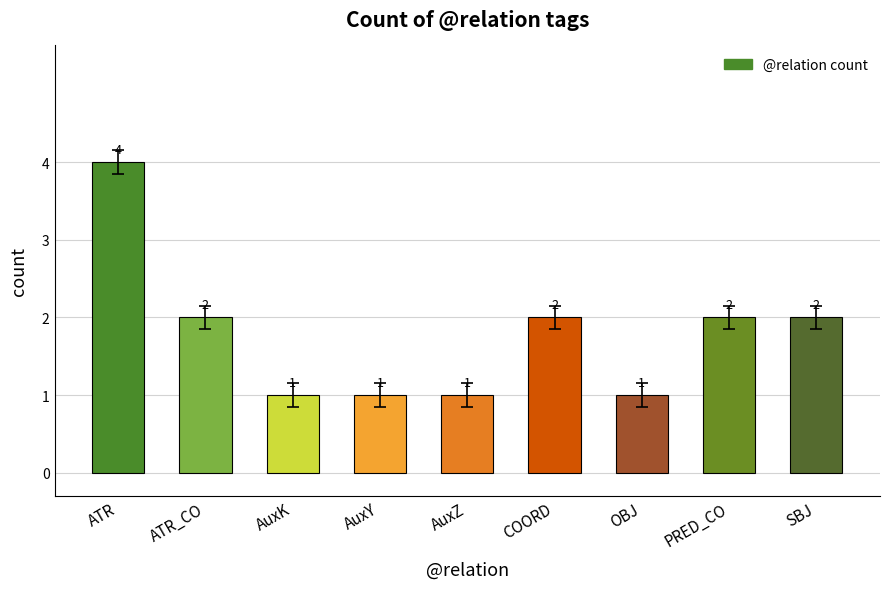

Does the chart contain stacked bars?

No